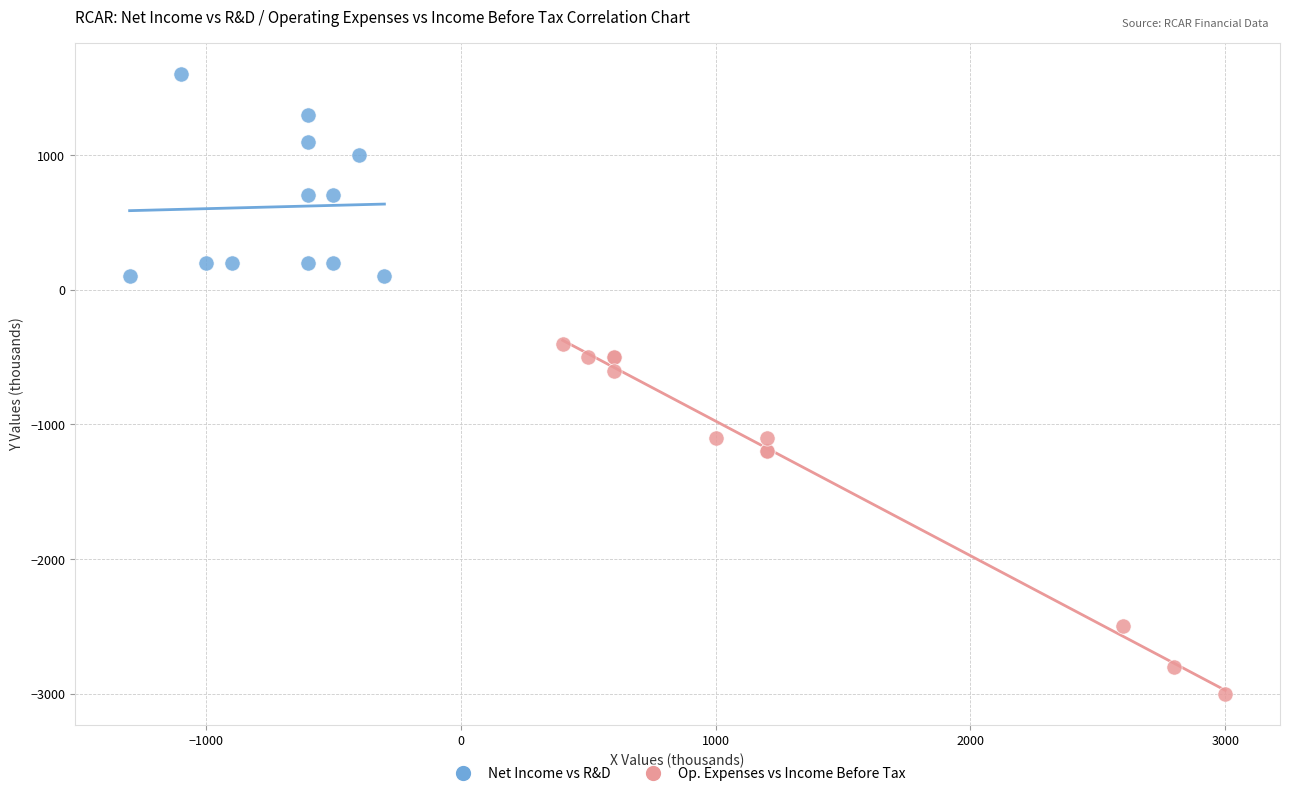

Which series has the widest spread of Y values?

Op. Expenses vs Income Before Tax